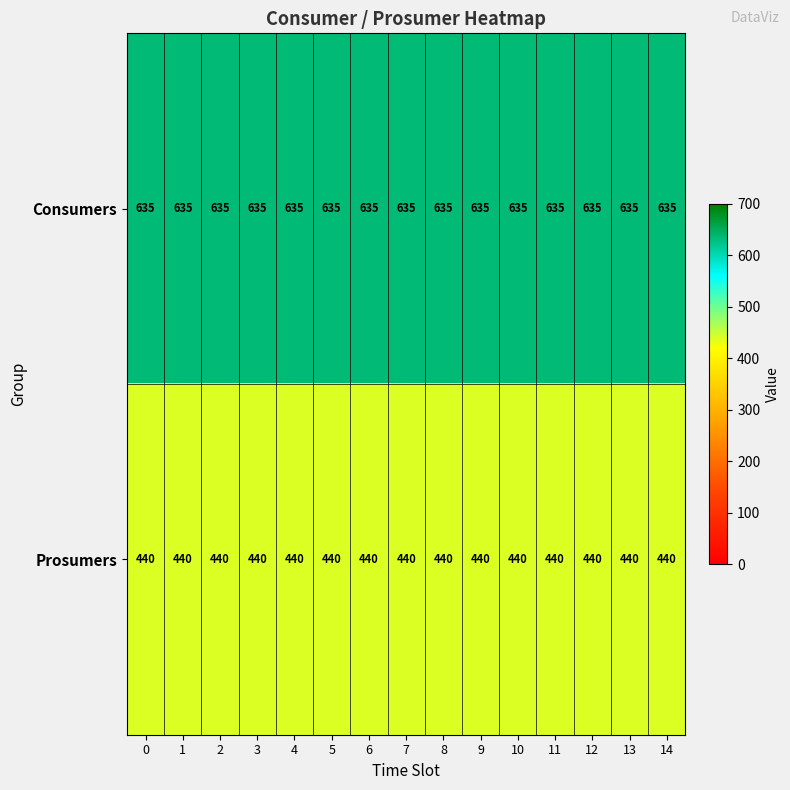

Rank the series by their maximum value, from lowest to highest.

Prosumers, Consumers